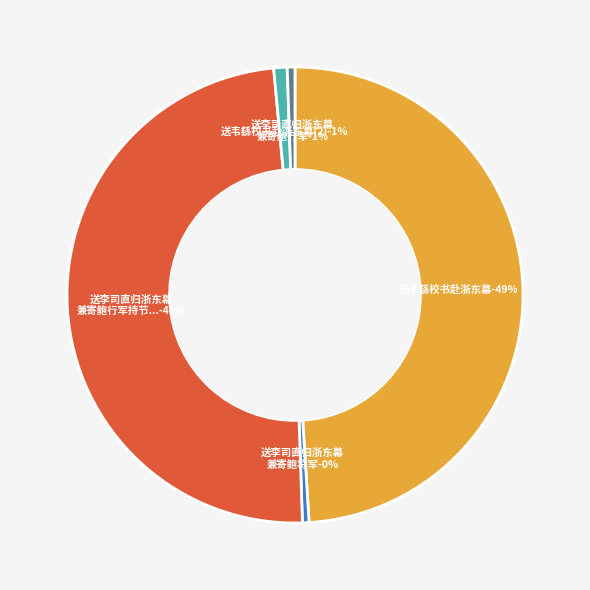

What is the change in value from 送韦繇校书赴浙东幕 to 送李司直归浙东幕兼寄鲍行军?

-1148539